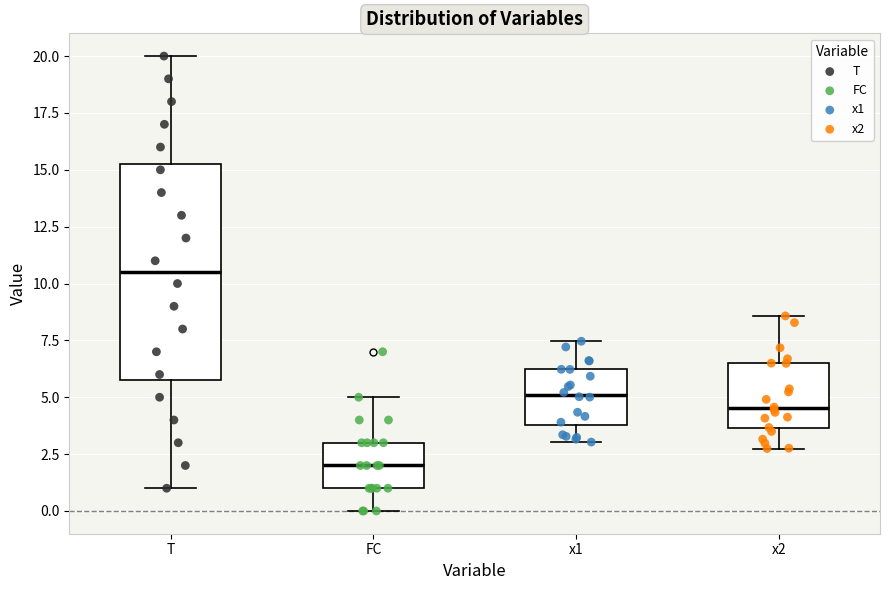

Reading left to right, transcribe this box plot: for each box, give where its median line is, the range the box spans, and where its two whiskers end, as read against the y-axis. The values are not printed on the chart, so give them approximately, as read against the axis.

T: median 10.5, box 6.0 to 15.5, whiskers 1.0 to 20.0
FC: median 2.0, box 1.0 to 3.0, whiskers 0.0 to 5.0
x1: median 5.0, box 4.0 to 6.0, whiskers 3.0 to 7.5
x2: median 4.5, box 3.5 to 6.5, whiskers 2.5 to 8.5